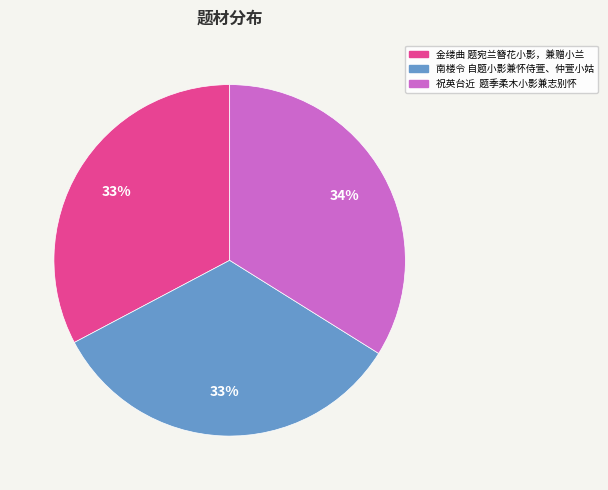

To the nearest percent, what percentage of the pie is 金缕曲 题宛兰簪花小影，兼赠小兰?

33%